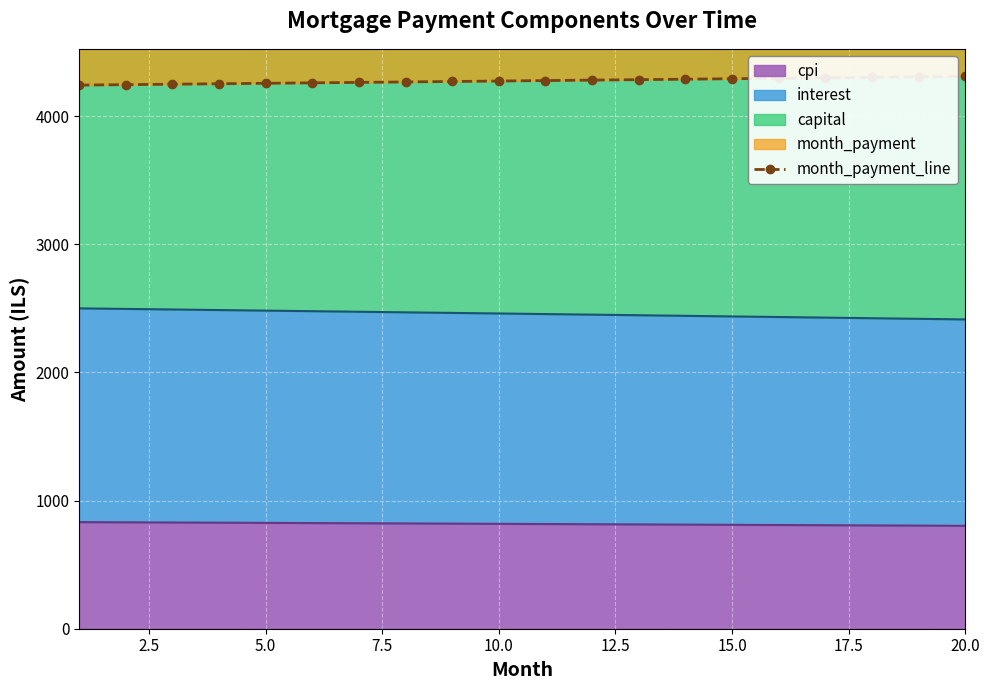

Reading right to left, transcribe all the data shown in this chart.

4309.7	4306.2	4302.6	4299.0	4295.4	4291.8	4288.3	4284.7	4281.1	4277.6	4274.0	4270.4	4266.9	4263.3	4259.8	4256.2	4252.7	4249.1	4245.6	4242.1